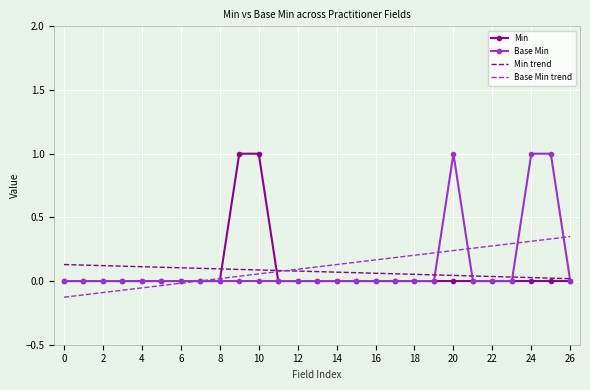

What is the maximum value shown in the chart?

1.0